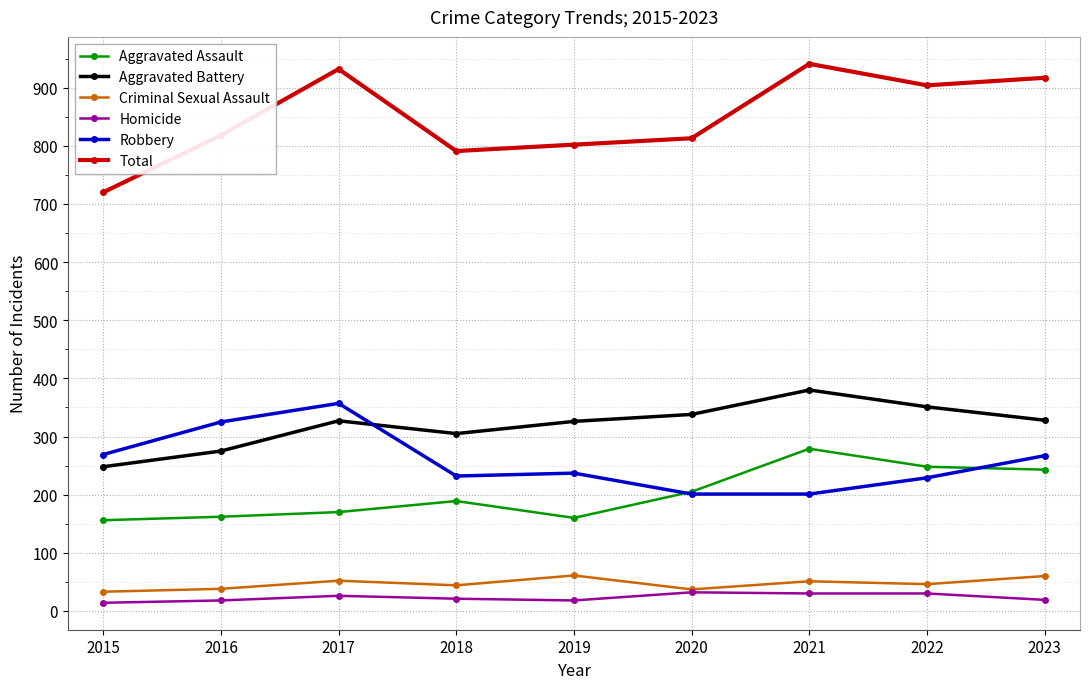

Count the number of categories in the chart.

9